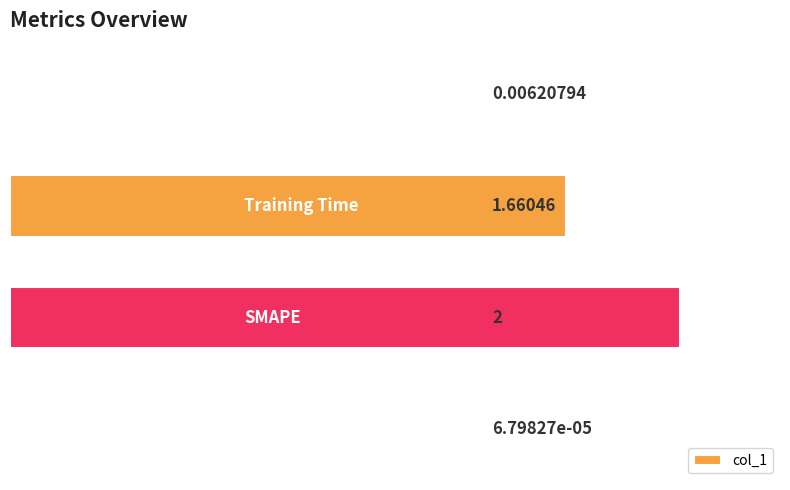

Does the chart contain stacked bars?

No